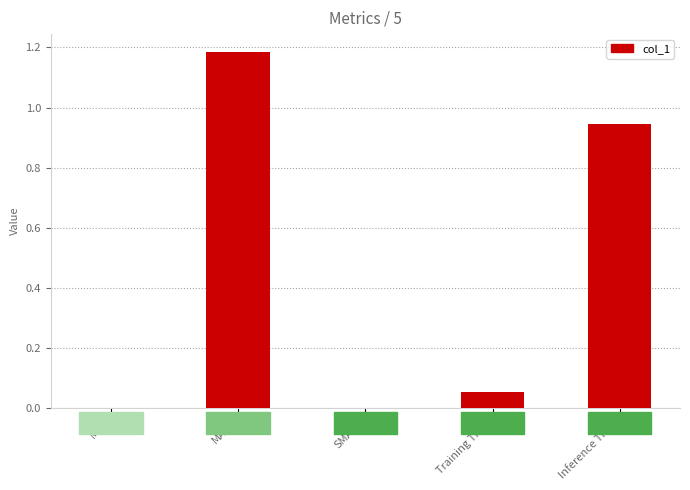

The value at SMAPE is -0.6. True or false?

False